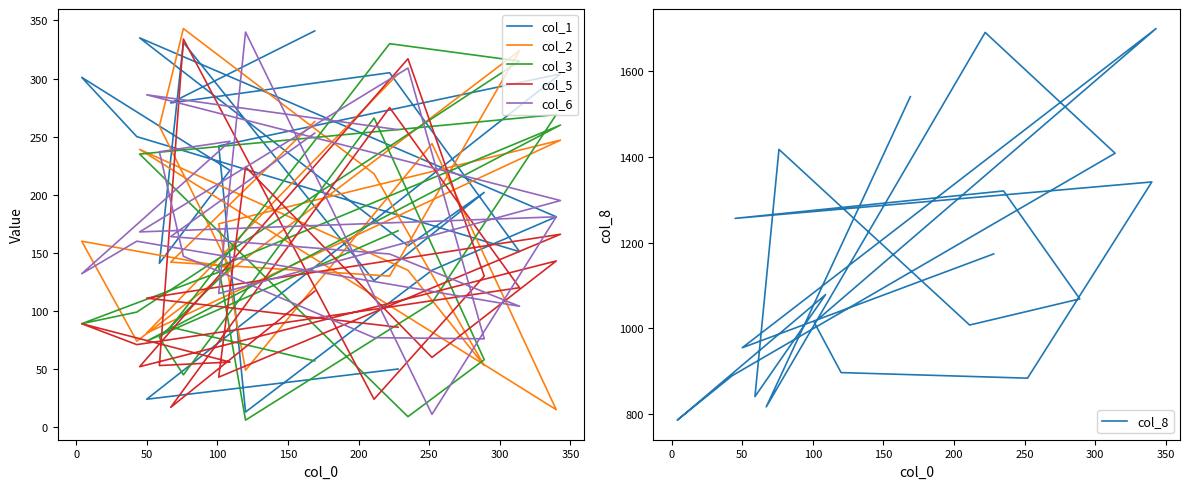

What is the average value of the col_3 series?

141